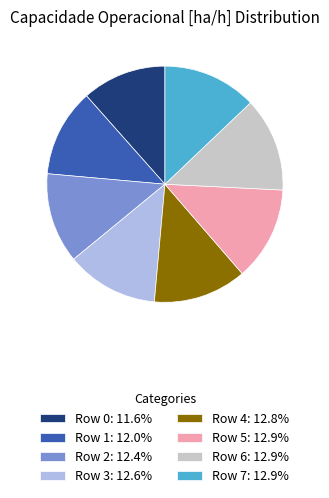

How many slices are in this pie chart?

8